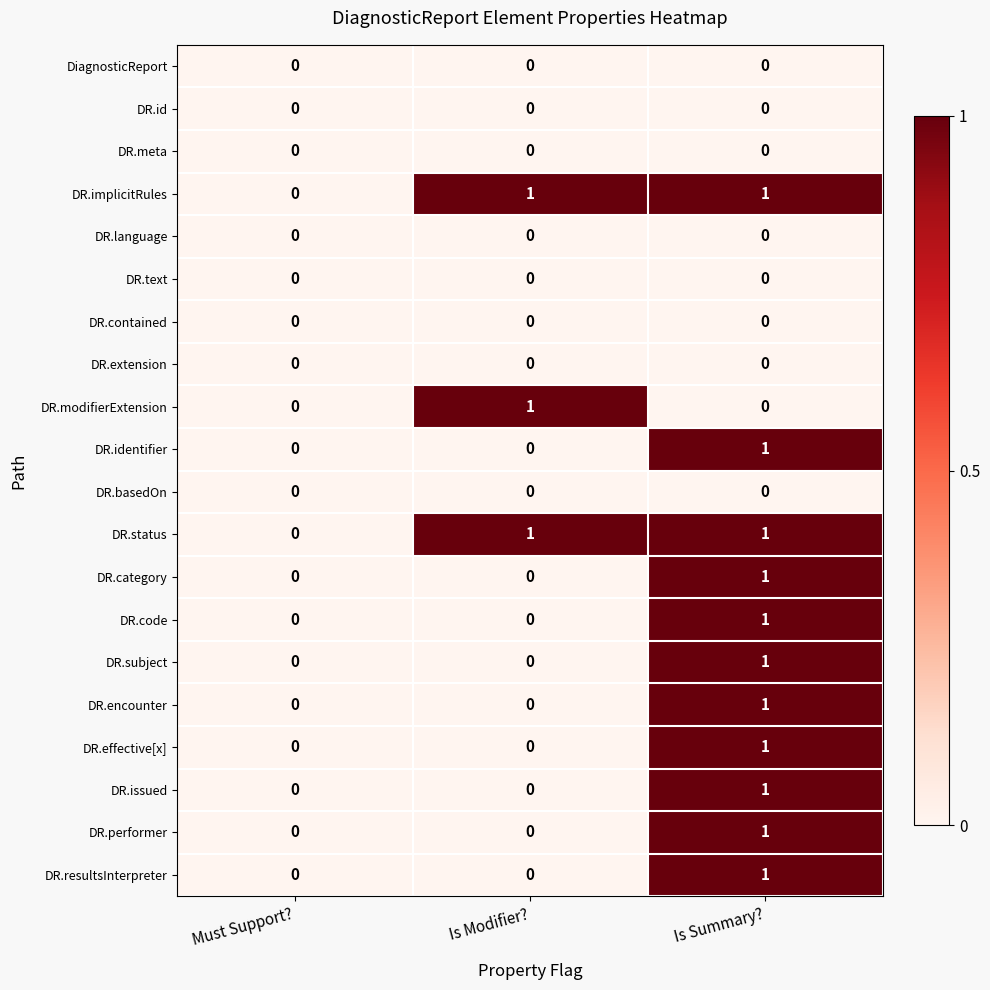

True or false: DR.encounter has a value of 2 at Is Summary?.

False